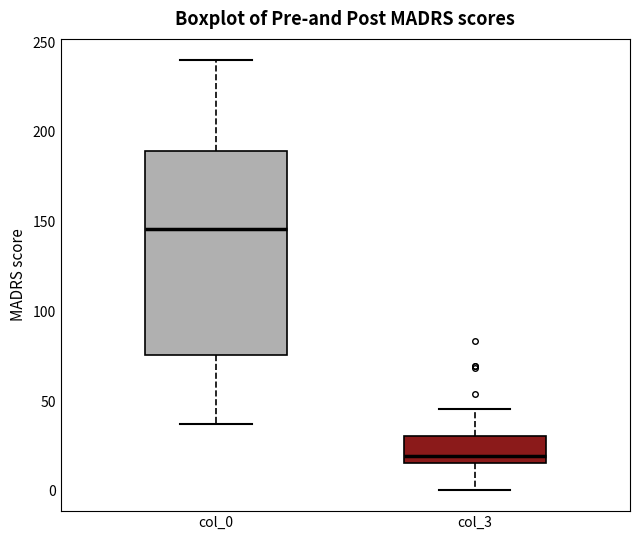

Reading left to right, transcribe this box plot: for each box, give where its median line is, the range the box spans, and where its two whiskers end, as read against the y-axis. The values are not printed on the chart, so give them approximately, as read against the axis.

col_0: median 145, box 75 to 190, whiskers 35 to 240
col_3: median 20, box 15 to 30, whiskers 0 to 45